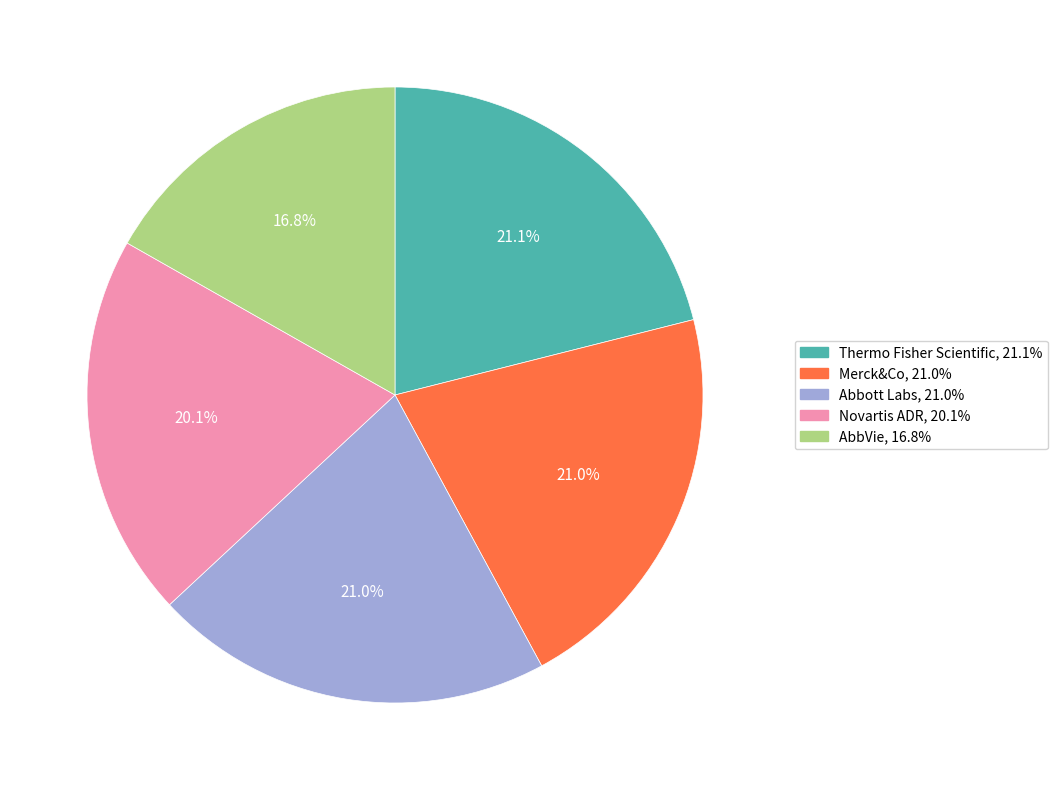

Is Merck&Co the majority of the pie?

No